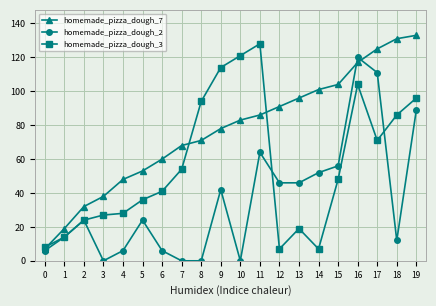

How many lines are shown in the chart?

3